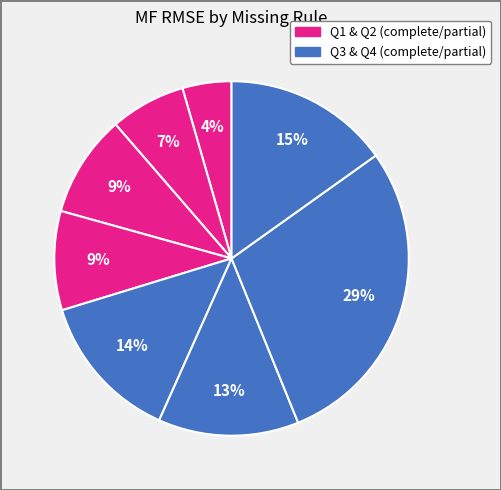

To the nearest percent, what is the difference between the largest and smallest slice percentages?

24%